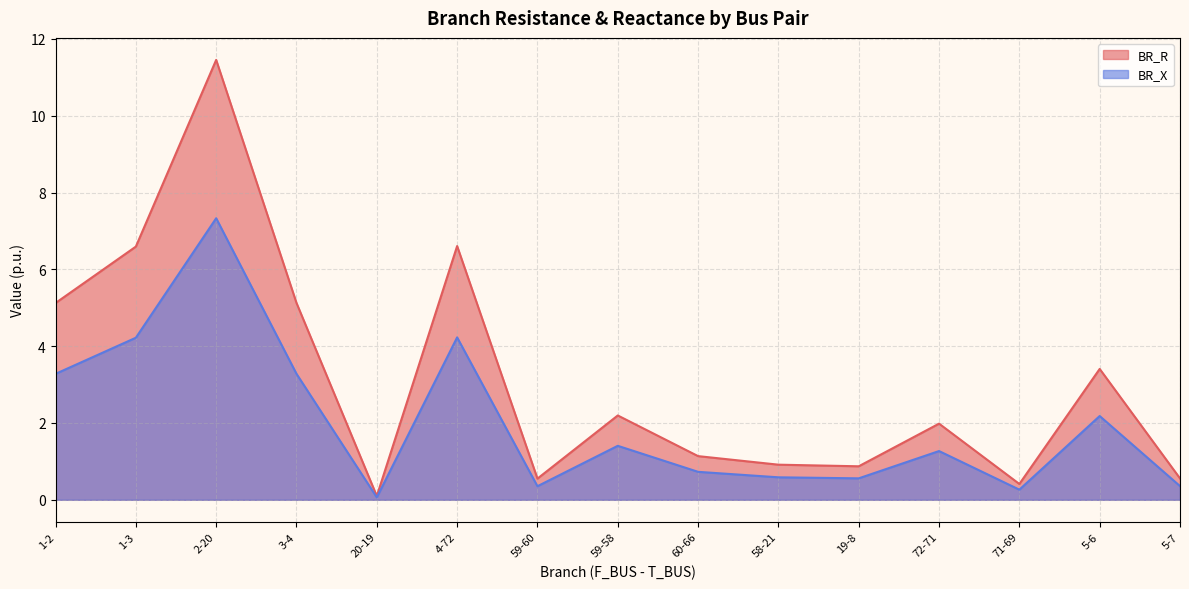

Which series changed the most between 2-20 and 5-7?

BR_R